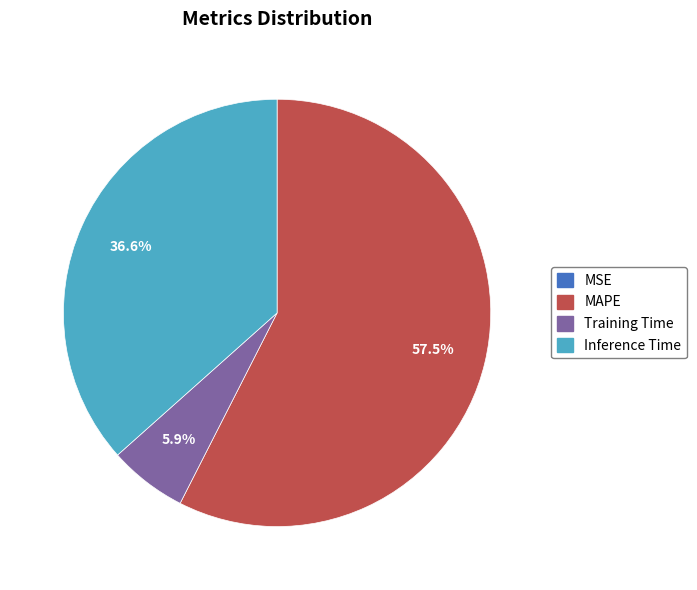

To the nearest percent, what percentage of the pie is Inference Time?

37%